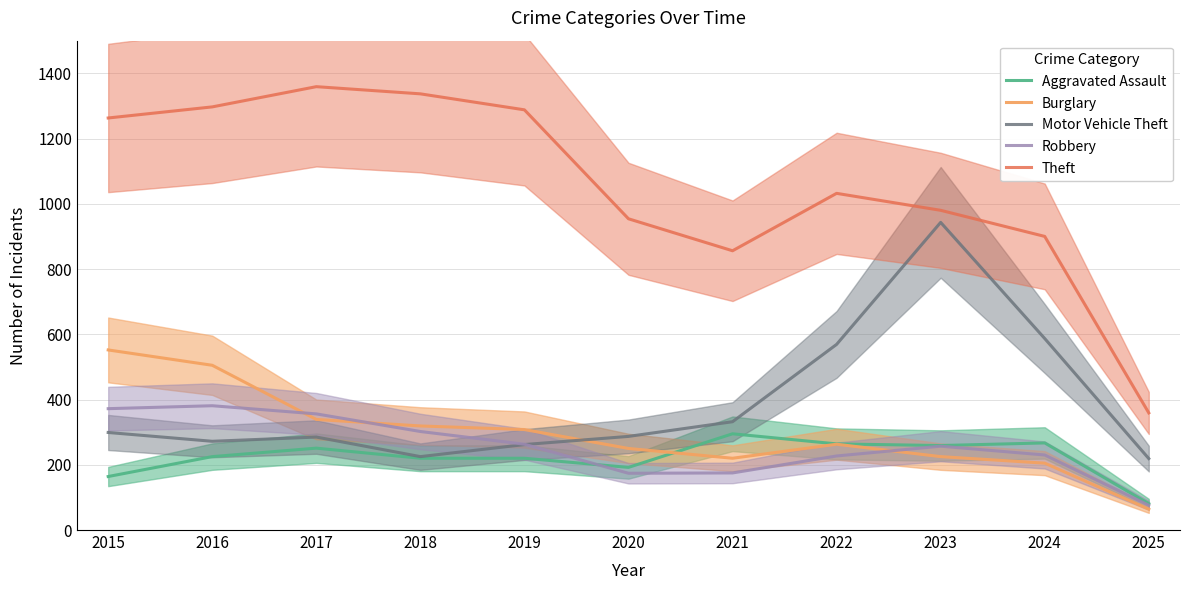

The Robbery series shows 174 at 2020. True or false?

True